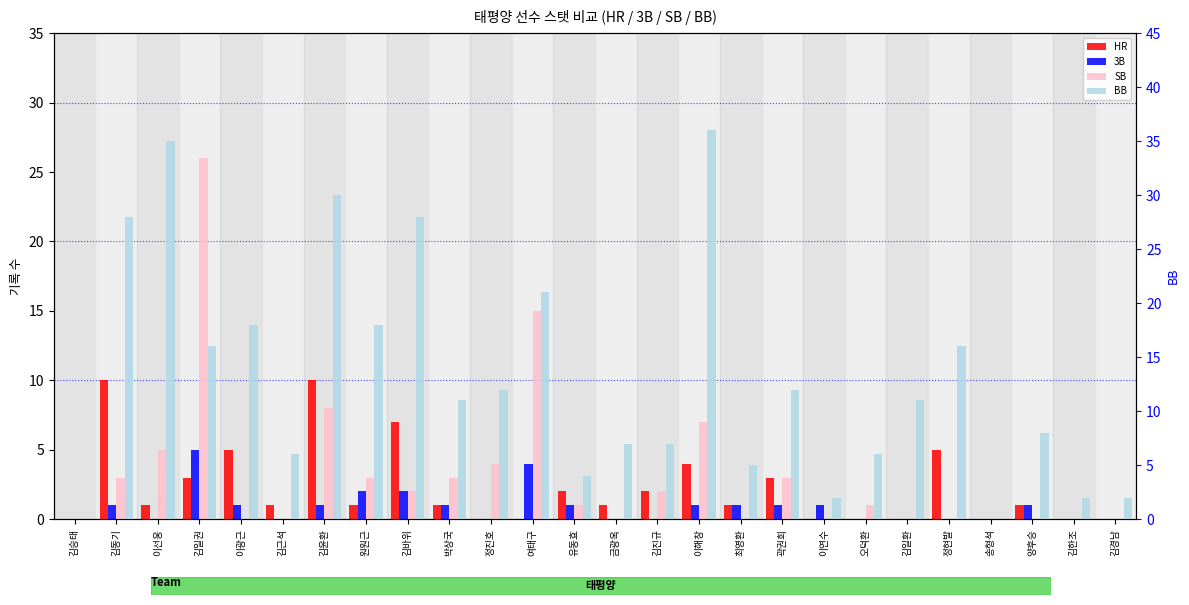

How many values in HR are above zero?

17